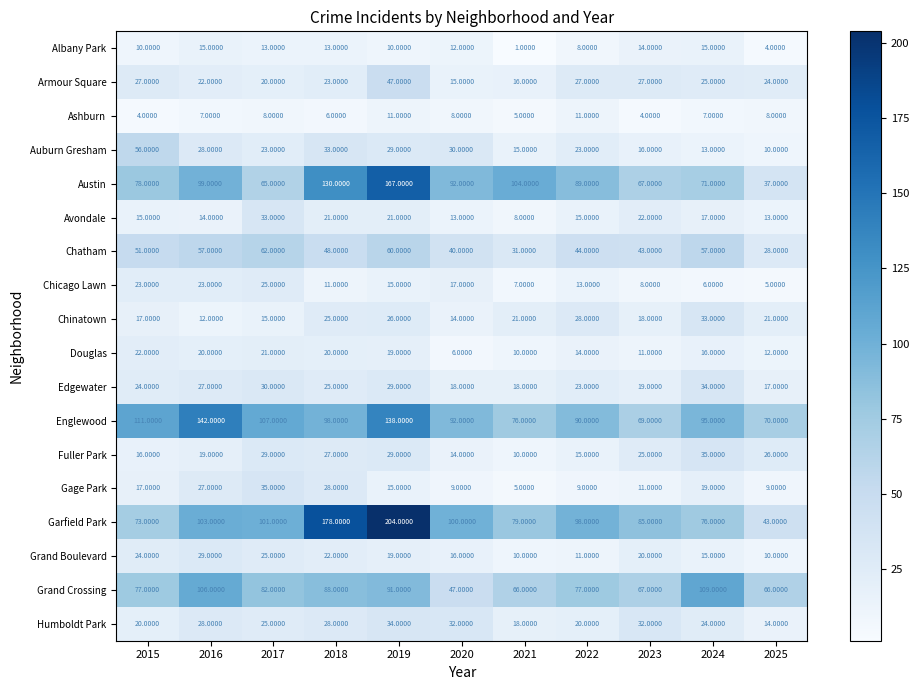

Which series changed the most between 2016 and 2022?

Englewood